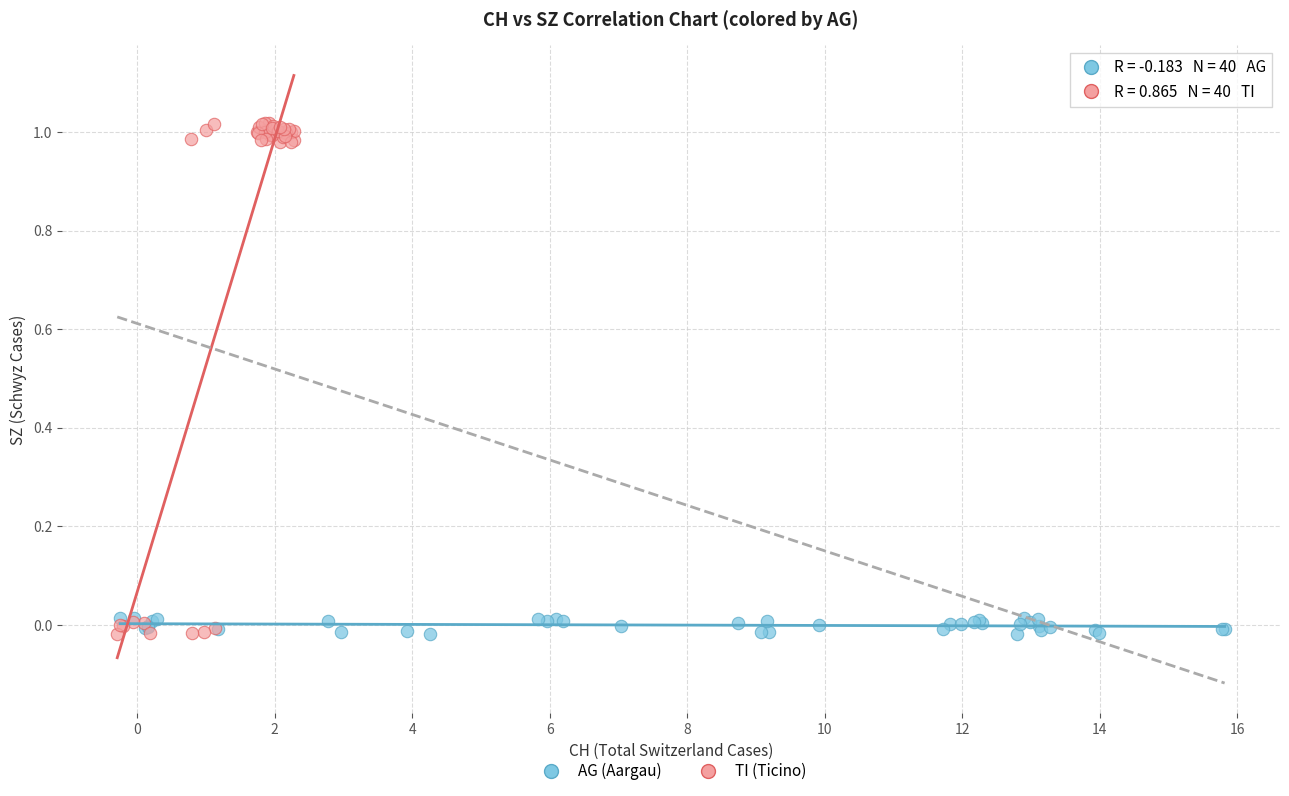

Which series reaches the maximum Y coordinate?

TI (Ticino)